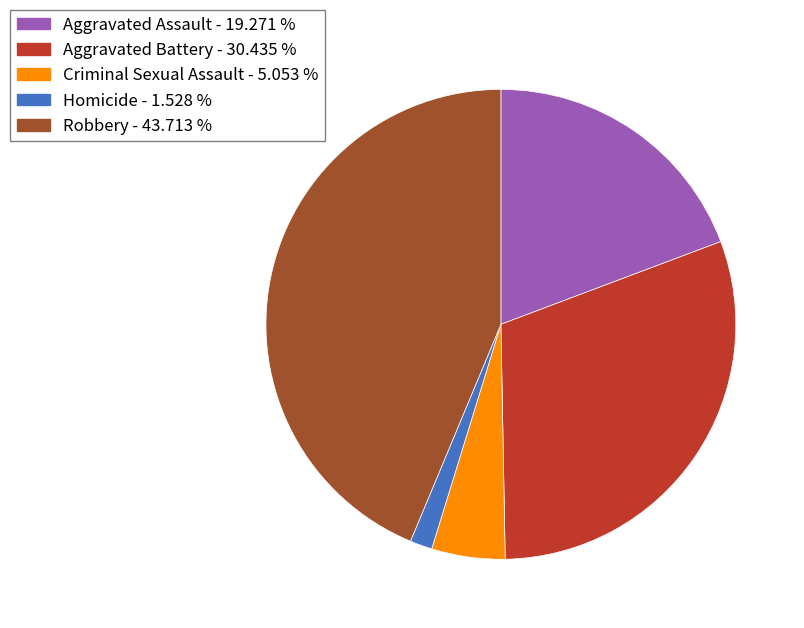

What is the largest slice in the pie chart?

Robbery